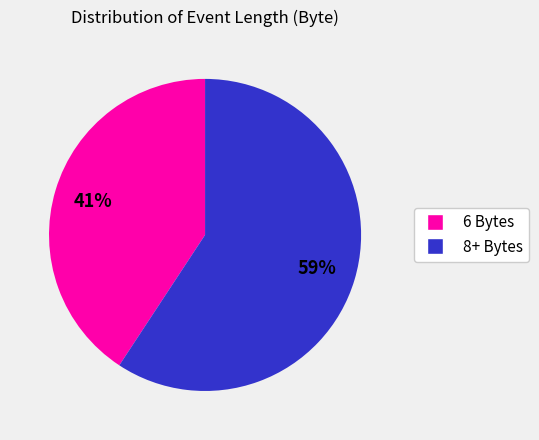

Count the number of slices in the pie.

2